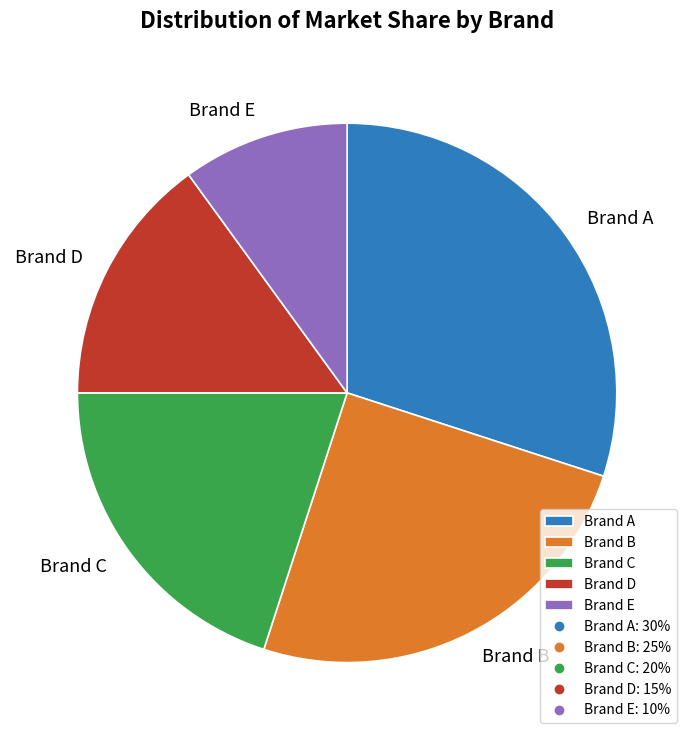

Rank the categories by value from highest to lowest.

Brand A, Brand B, Brand C, Brand D, Brand E